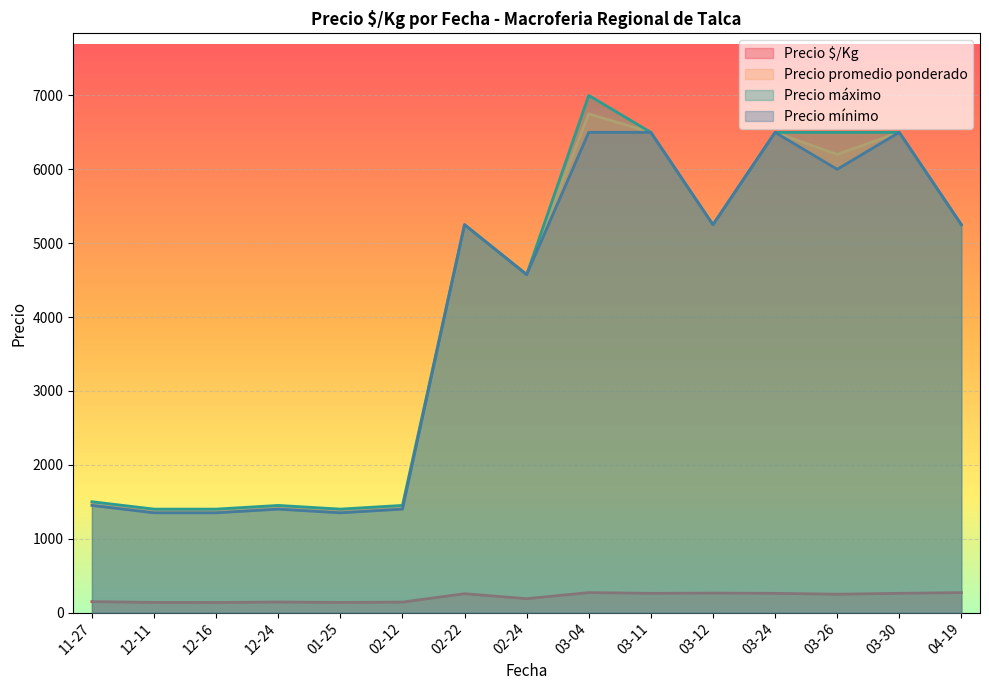

Which has a higher value, 2021-03-12 or 2021-02-22?

2021-03-12